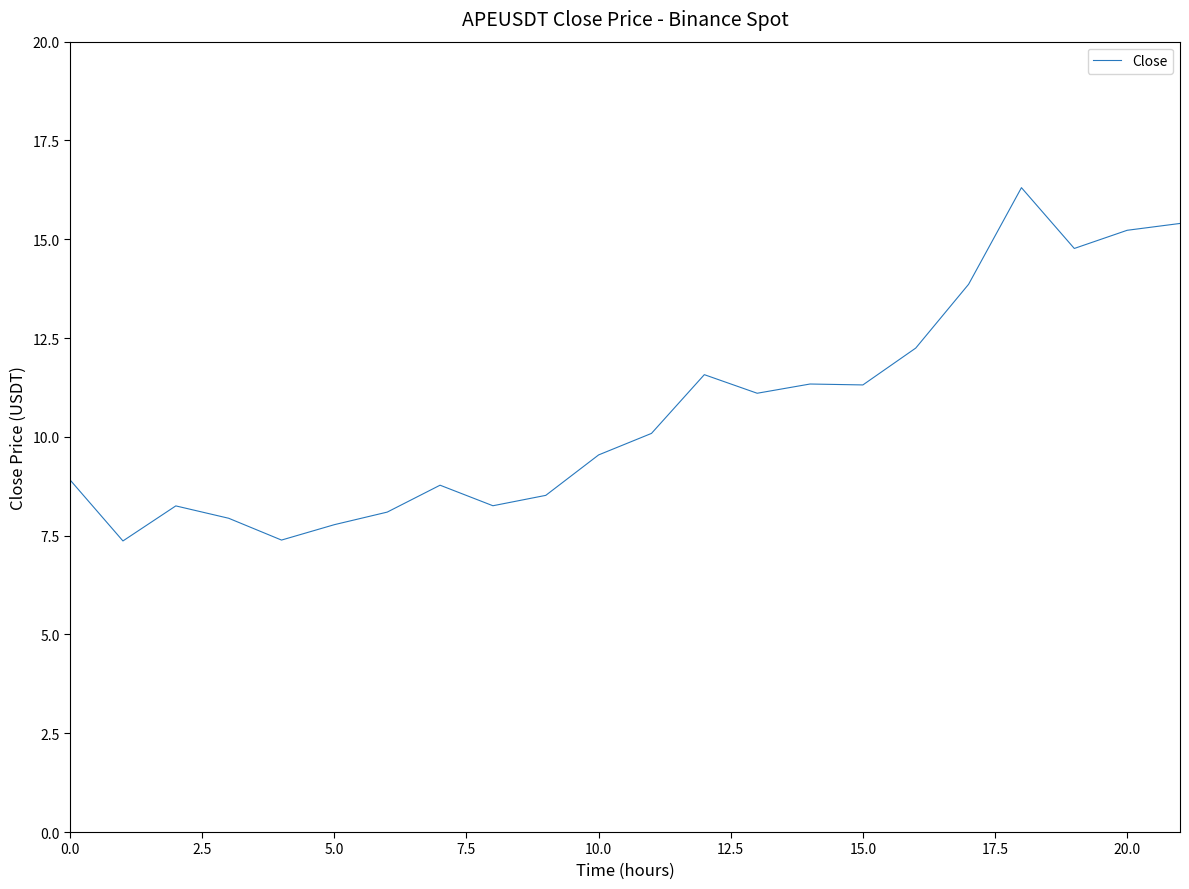

What is the minimum value shown in the chart?

7.4